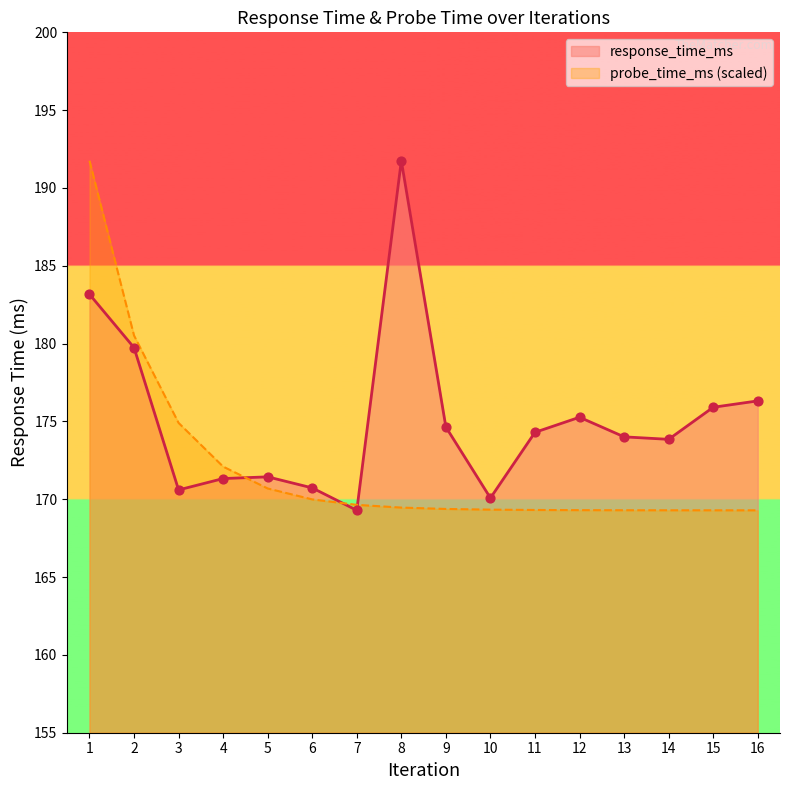

Which series reaches the maximum Y coordinate?

response_time_ms